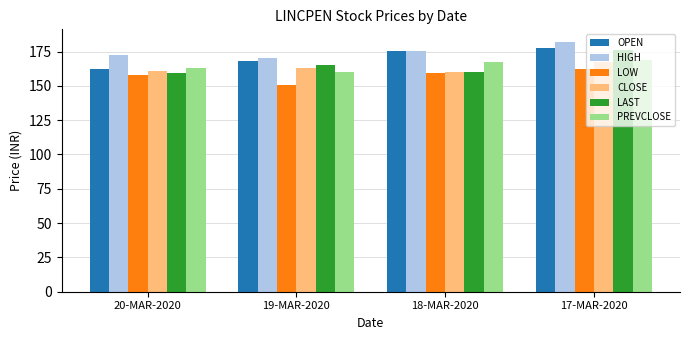

What is the sum of the LOW values at 20-MAR-2020 and 19-MAR-2020?

308.5